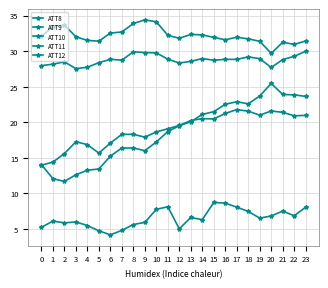

How many data points in ATT10 are less than 19?

12